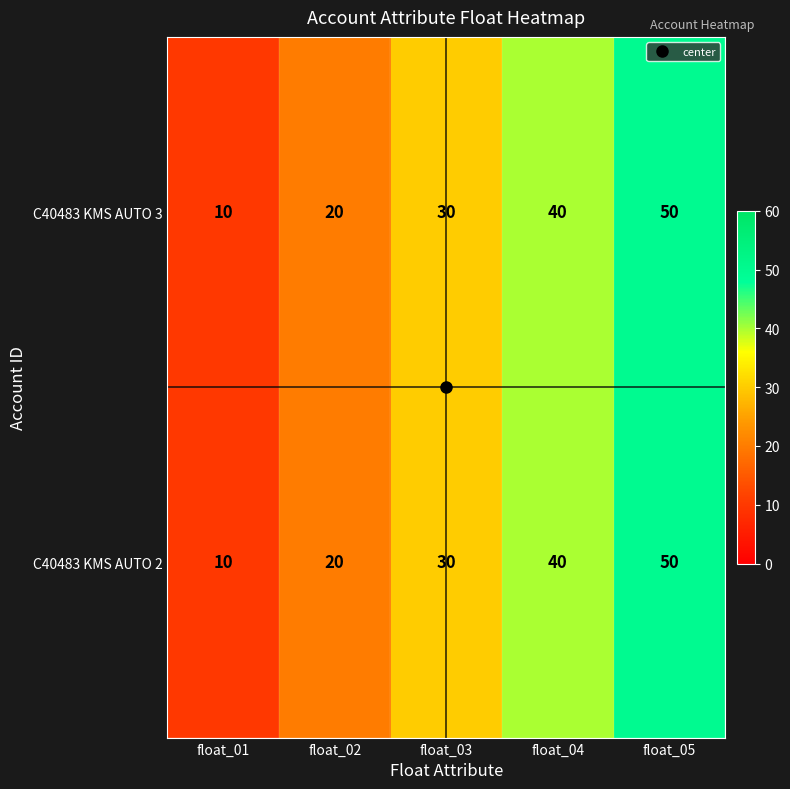

Is it true that C40483 KMS AUTO 3 equals 50 at float_05?

True